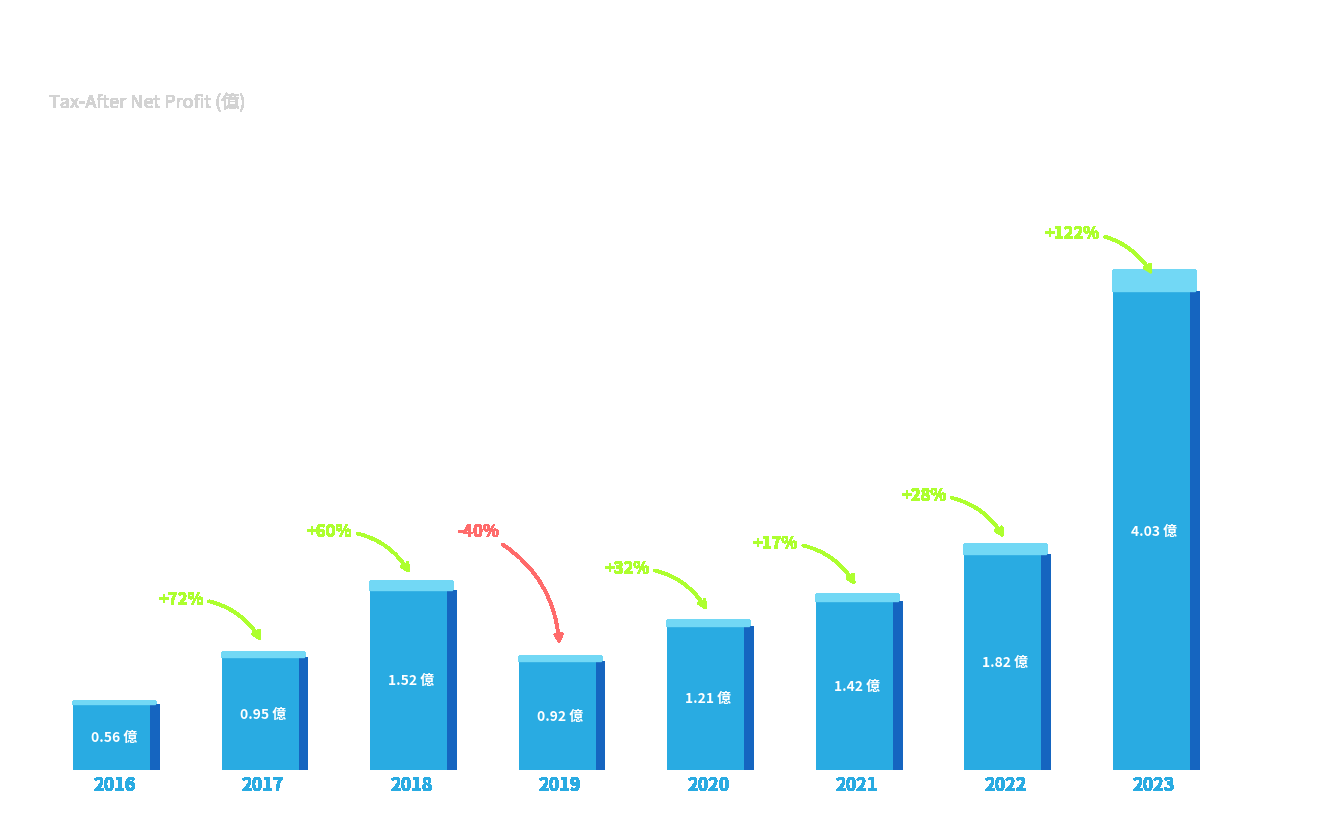

What is the value of the 7th bar from the left?

1.8